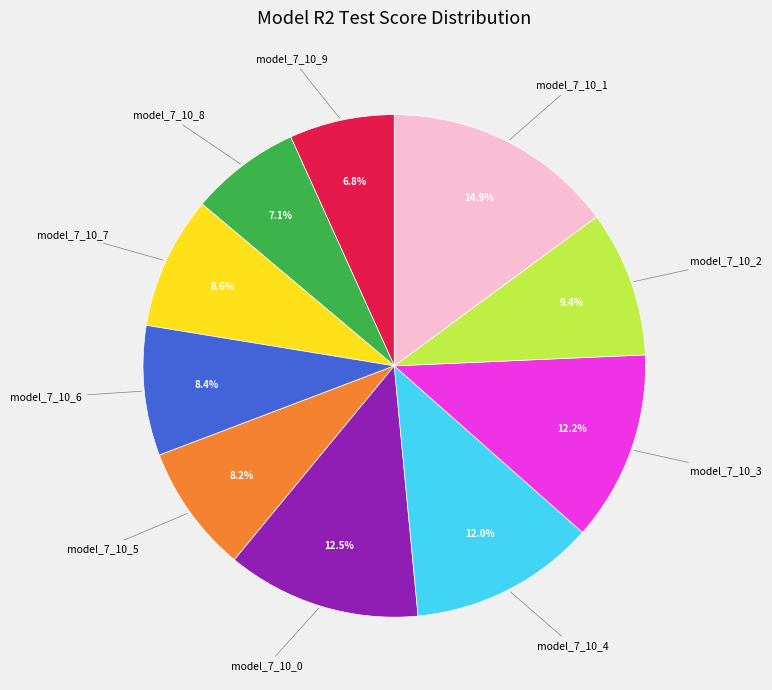

Is there any slice that represents more than half of the pie?

No